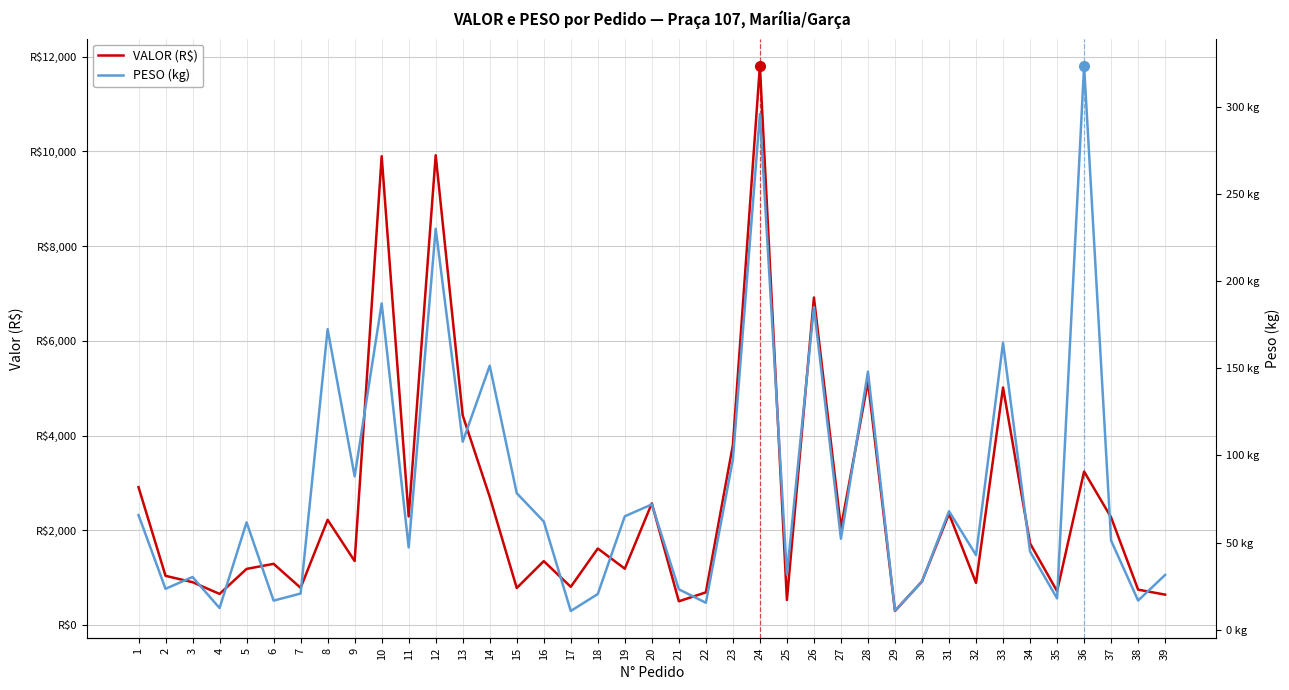

What are all the series names shown in the legend?

VALOR (R$), PESO (kg)